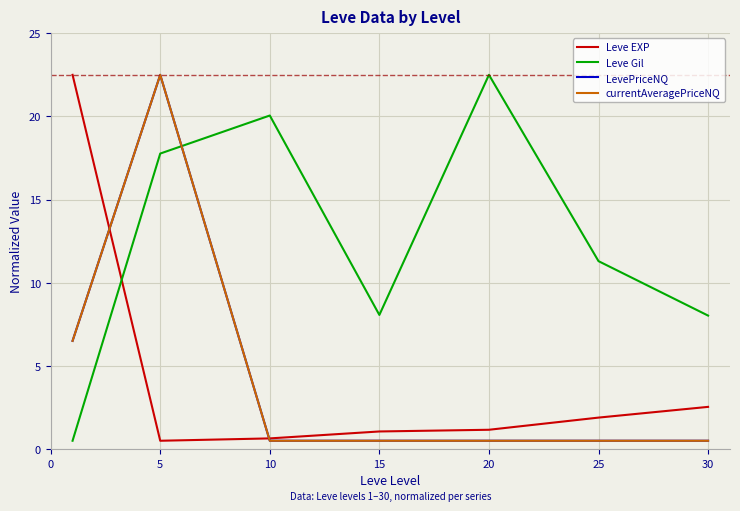

How many intersections are there between currentAveragePriceNQ and Leve Gil?

1